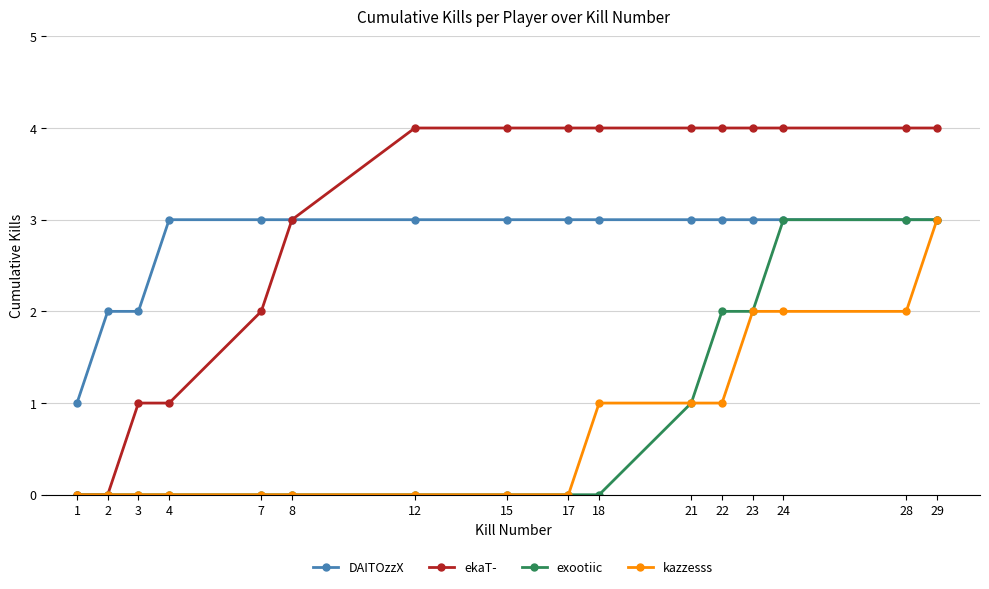

Is it true that exootiic equals 0 at 1?

True